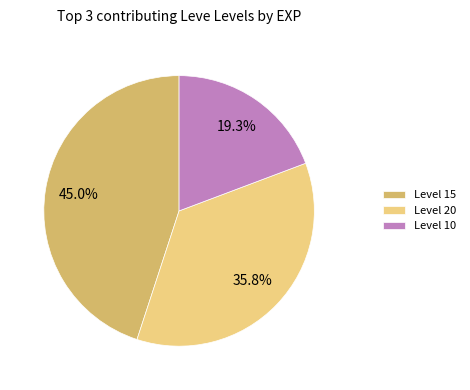

To the nearest percent, what is the difference between the largest and smallest slice percentages?

26%